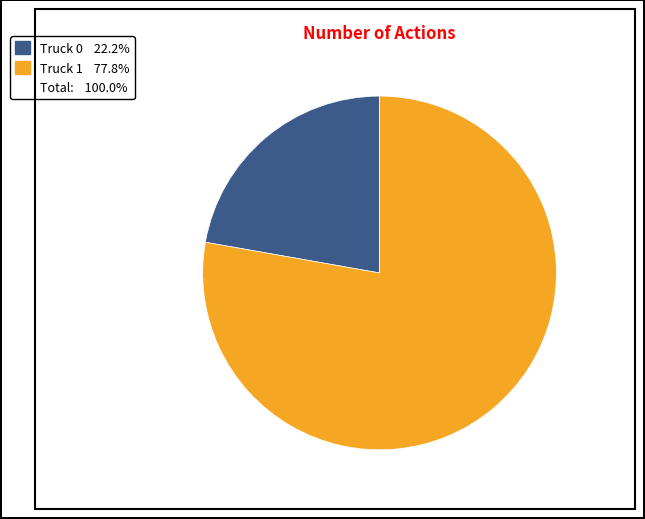

Is there any slice that represents more than half of the pie?

Yes